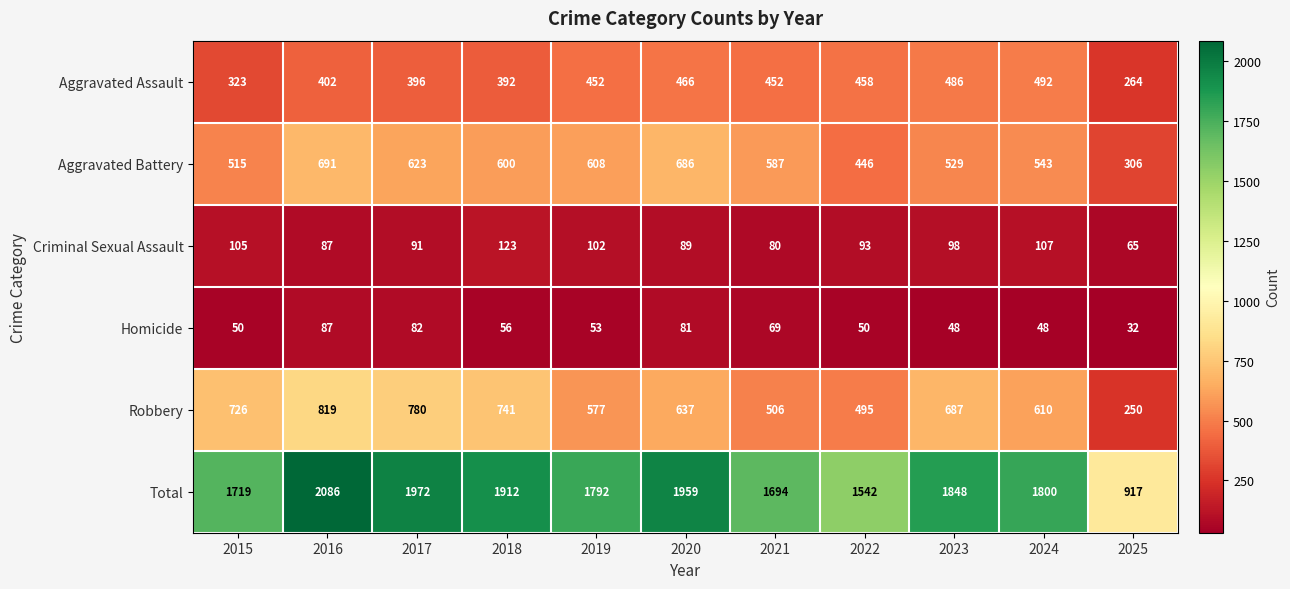

Where does the Criminal Sexual Assault series first go above 93?

2015